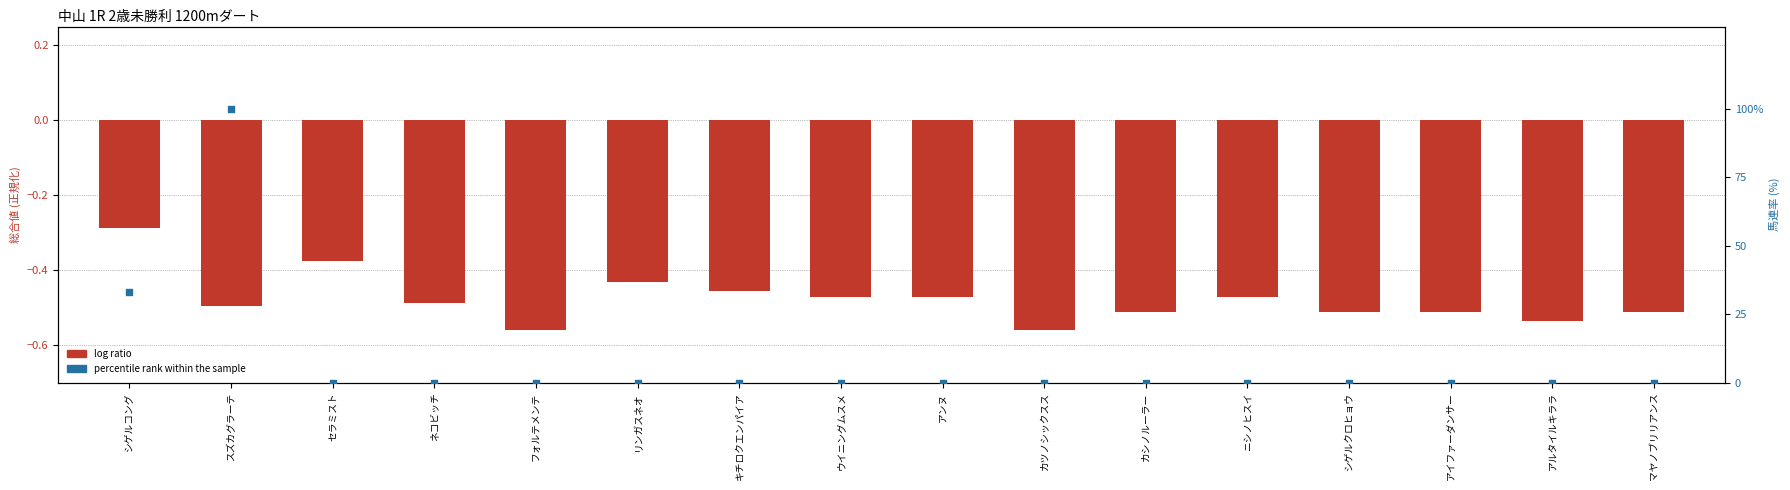

What are all the series names shown in the legend?

log ratio, percentile rank within the sample